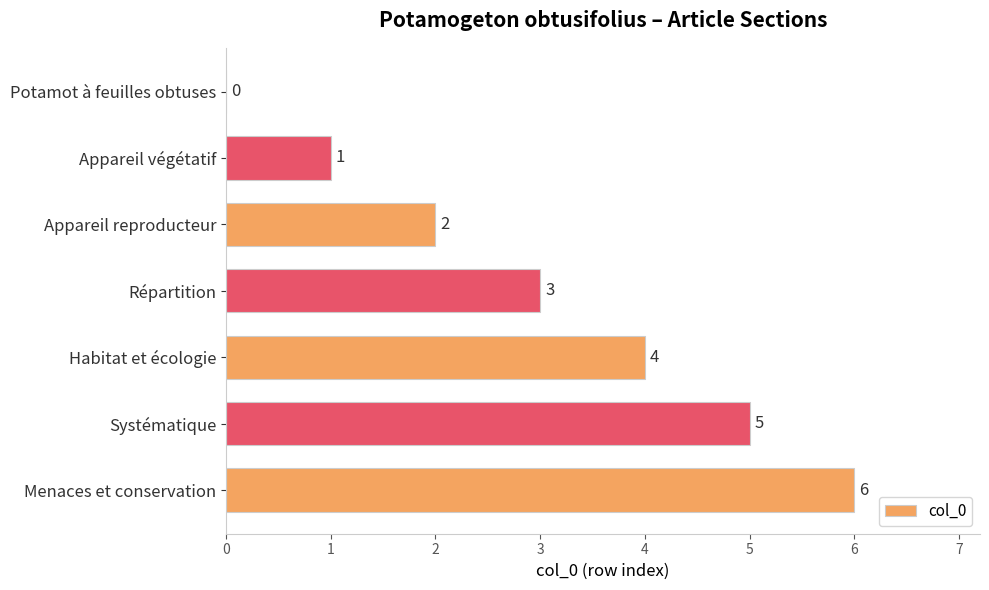

Which category has the highest value across all series?

Menaces et conservation